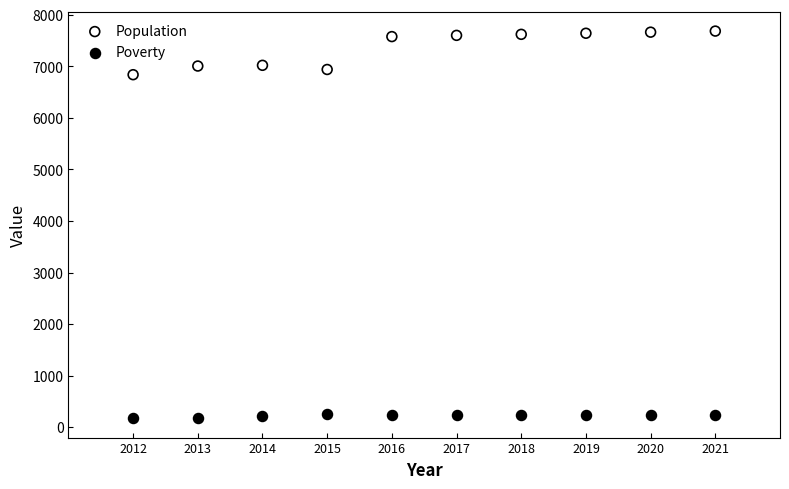

Across all data points, what is the range of Y values (max minus min)?

7510